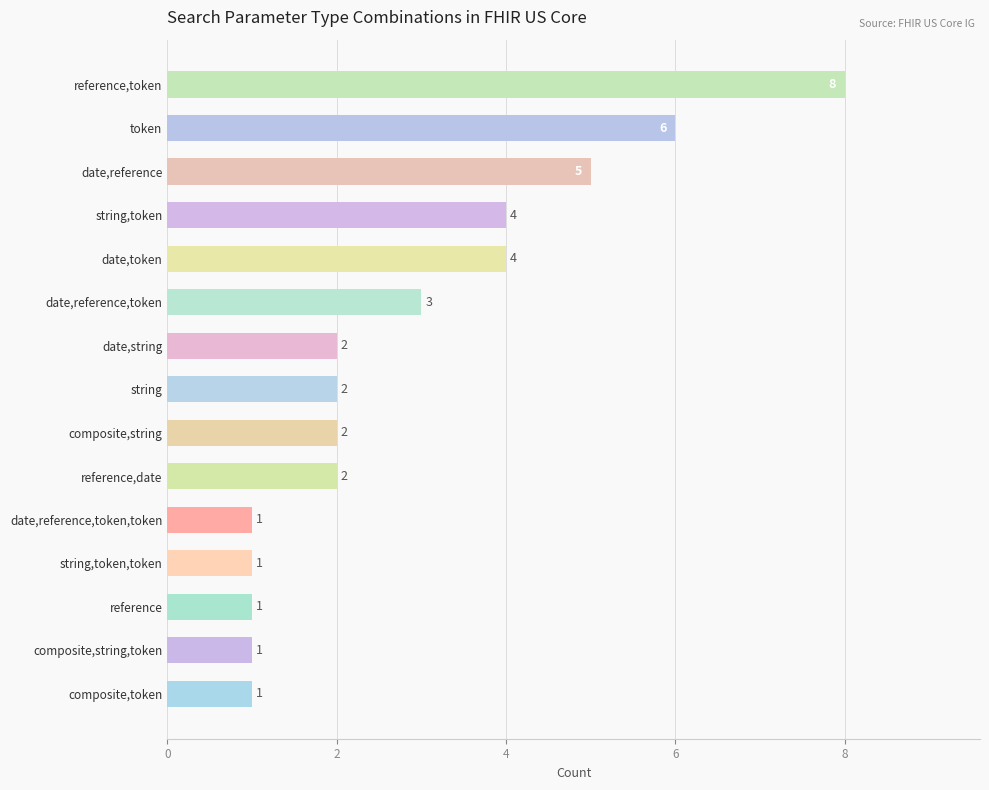

Count the values in the range 1 to 4.

12